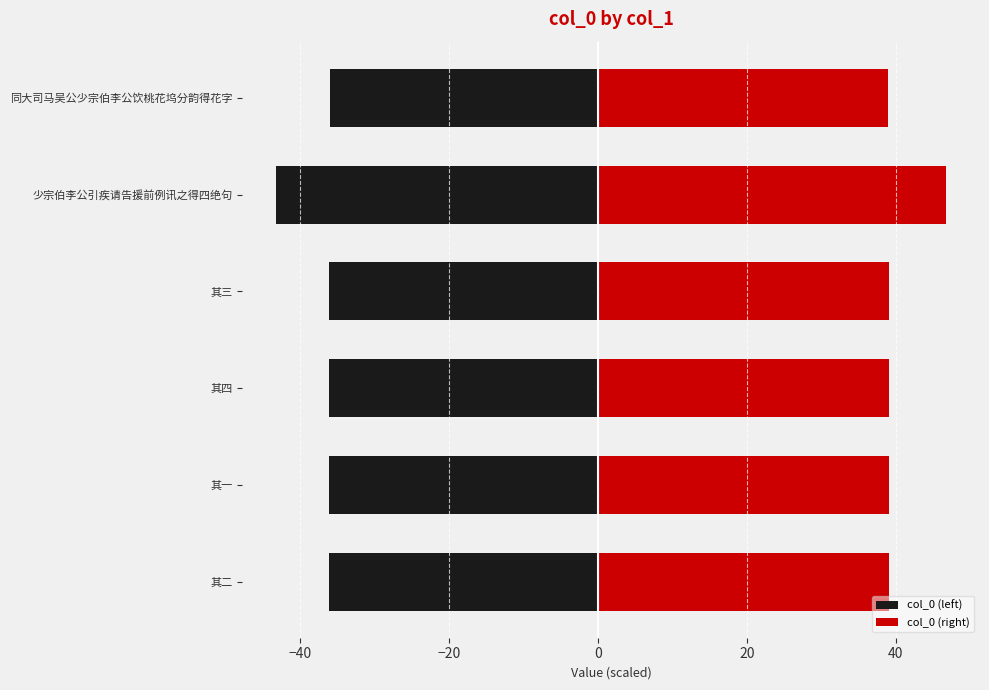

How many data points in col_0 (right) are above 39?

5